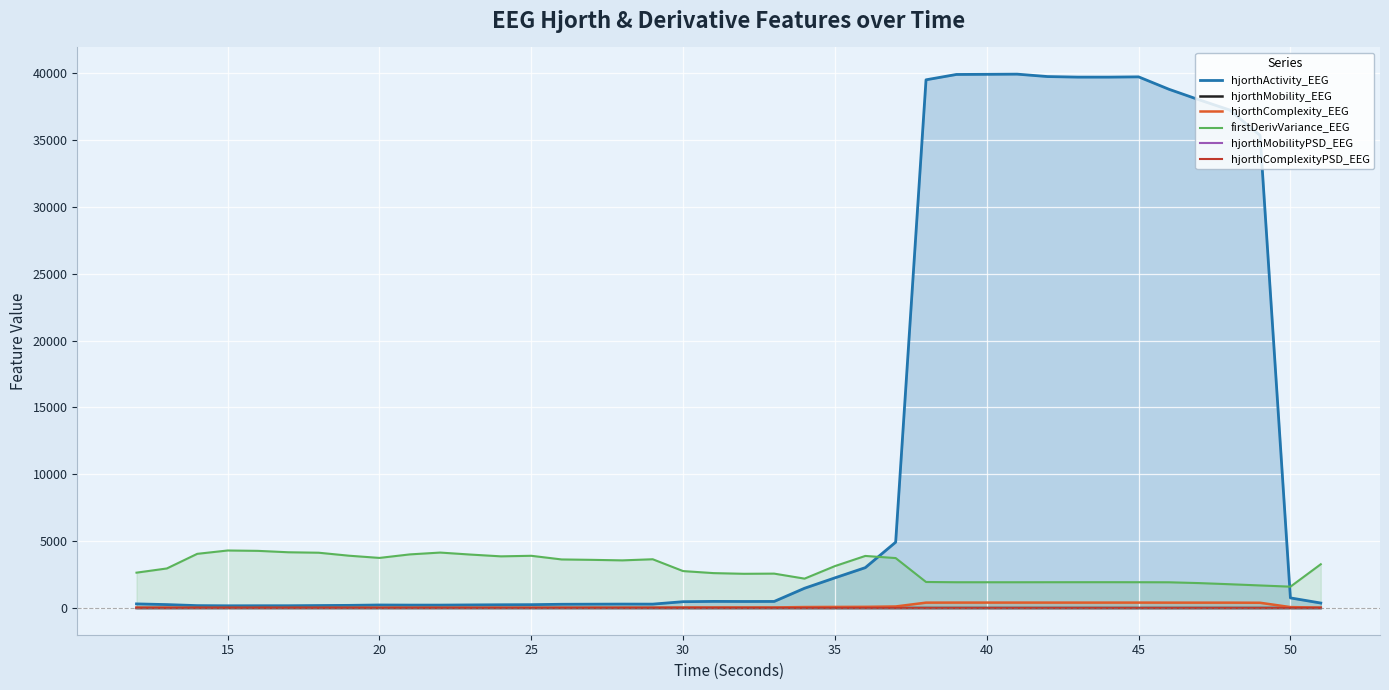

In firstDerivVariance_EEG, how many points are higher than both neighbors (excluding endpoints)?

7